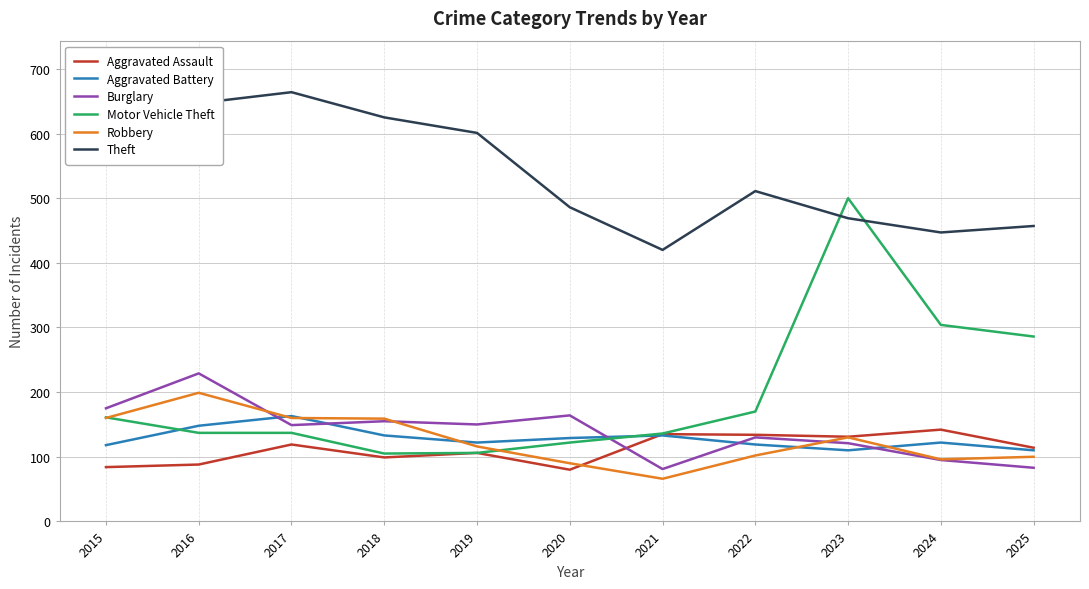

Is the value of Theft at 2025 greater than the value of Aggravated Battery at 2022?

Yes